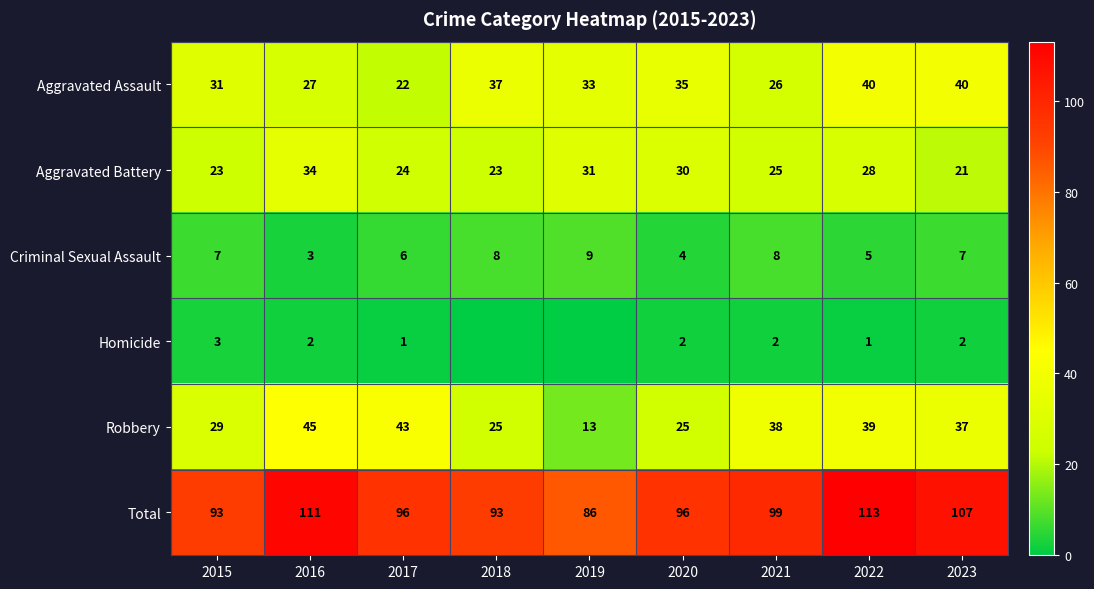

Rank the series at 2020 from highest to lowest value.

Total, Aggravated Assault, Aggravated Battery, Robbery, Criminal Sexual Assault, Homicide